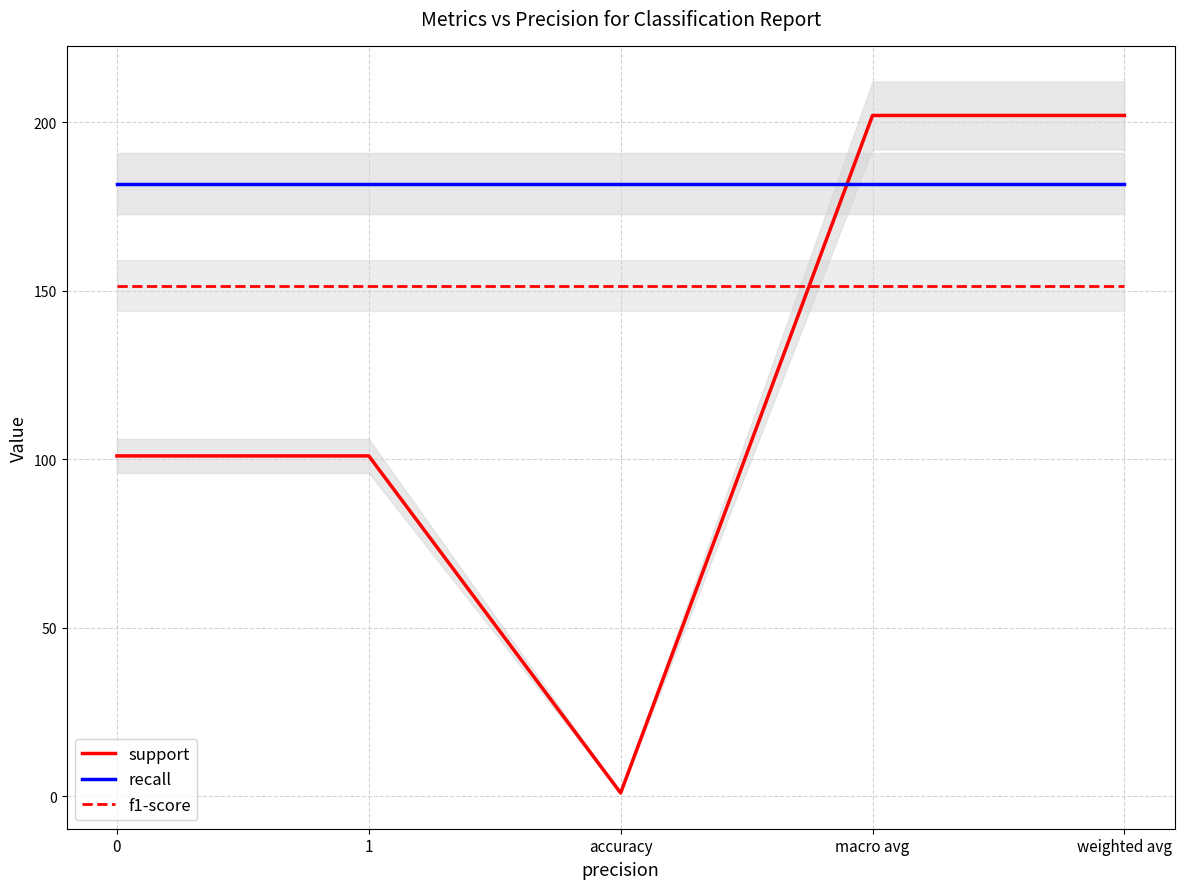

How many intersections are there between support and recall?

1